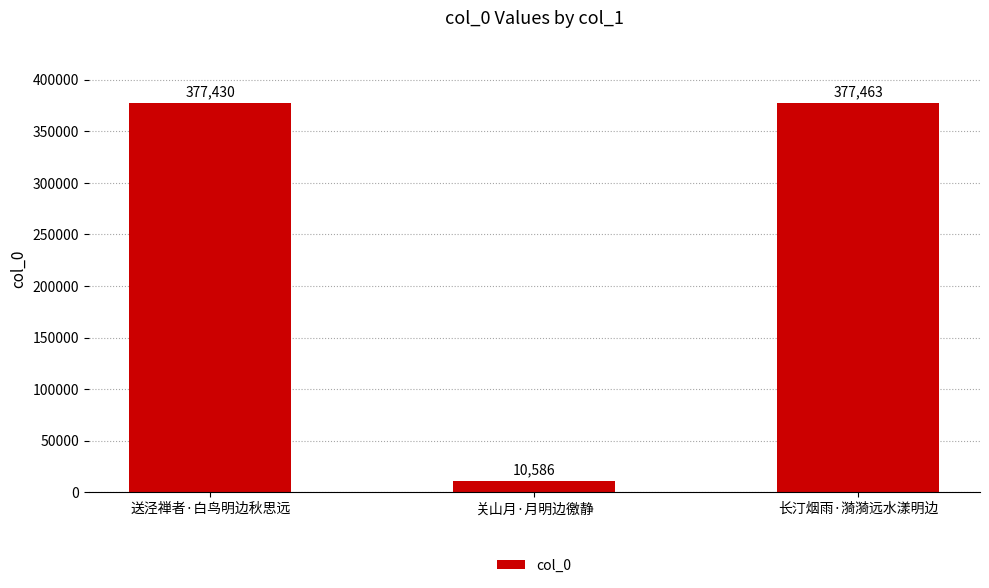

Which has a higher value, 关山月·月明边徼静 or 长汀烟雨·漪漪远水漾明边?

长汀烟雨·漪漪远水漾明边